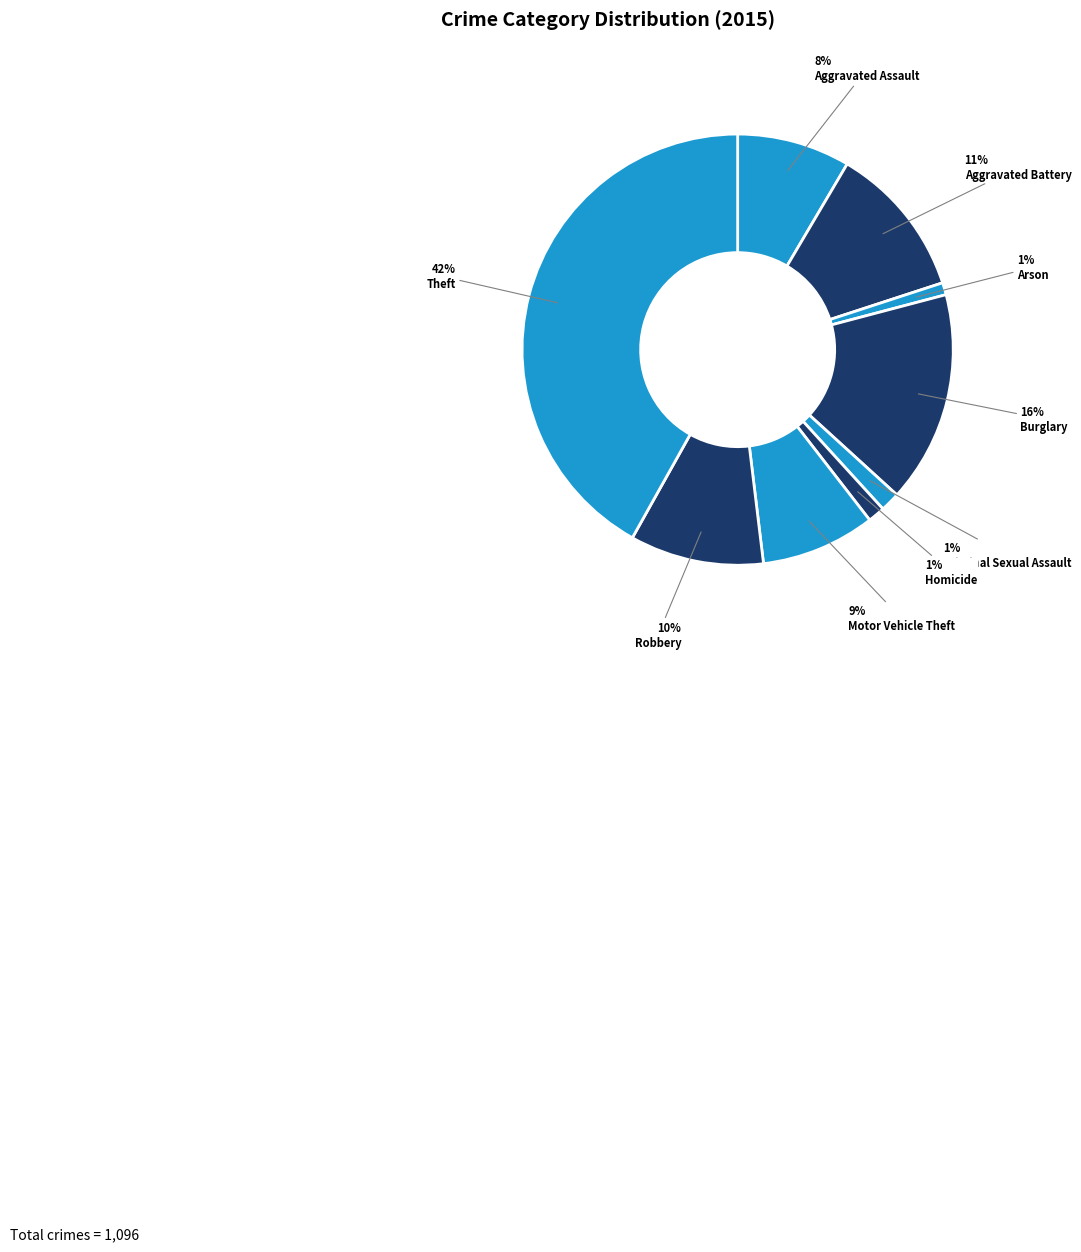

The Aggravated Assault slice represents 8% of the pie. True or false?

True